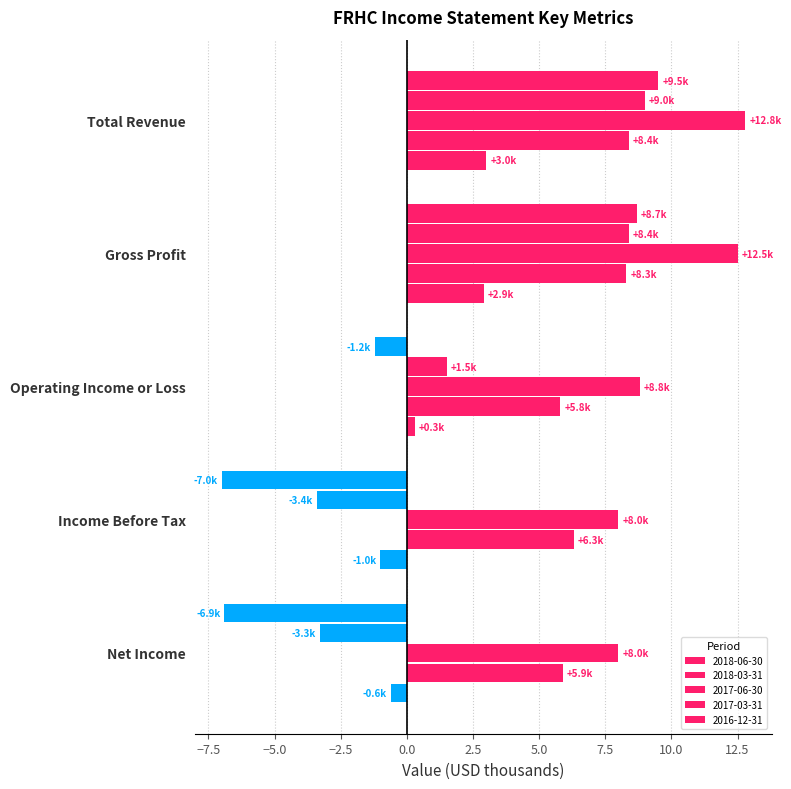

At how many categories does at least one series exceed 12?

2